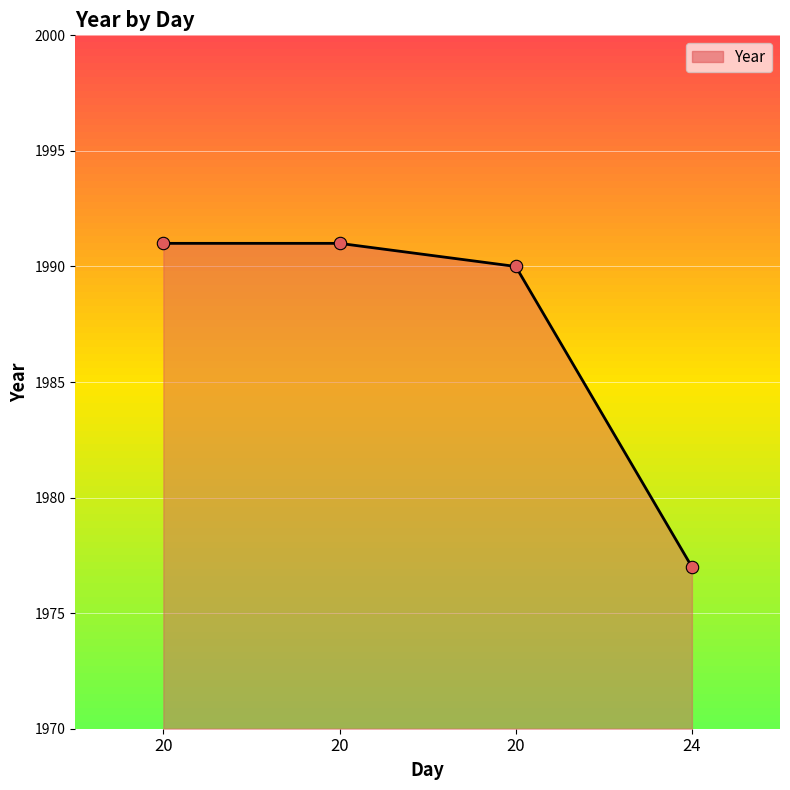

What is the change in value from 20 to 20?

-1